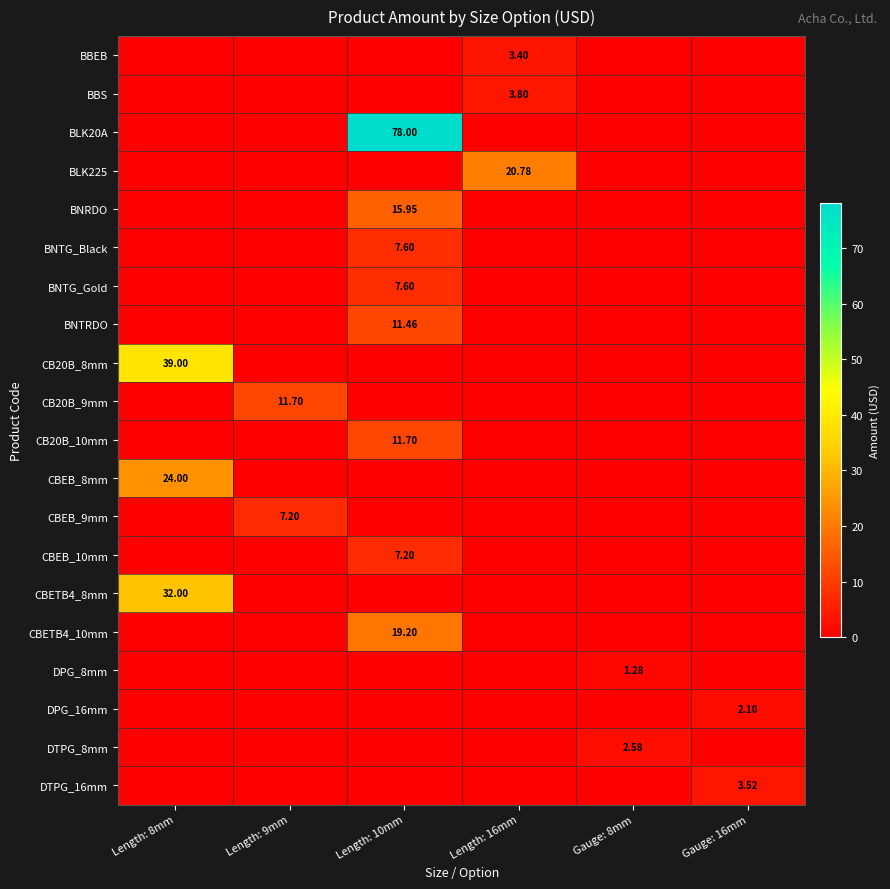

Is the value of CB20B_9mm at Gauge: 16mm greater than the value of CBETB4_8mm at Length: 10mm?

No